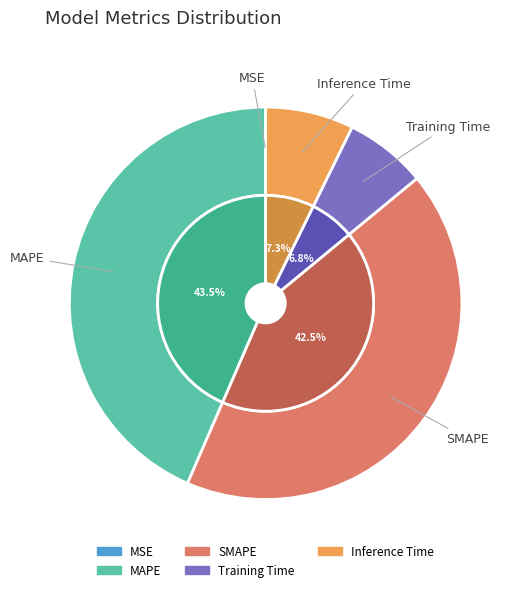

Between MAPE and Training Time, which is larger?

MAPE